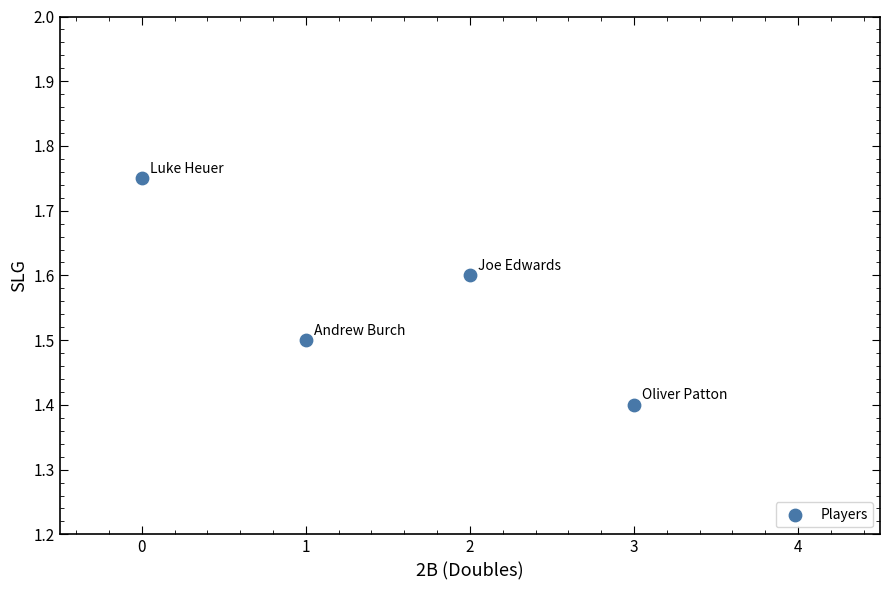

What Y value in the scatter plot is closest to 1?

1.4